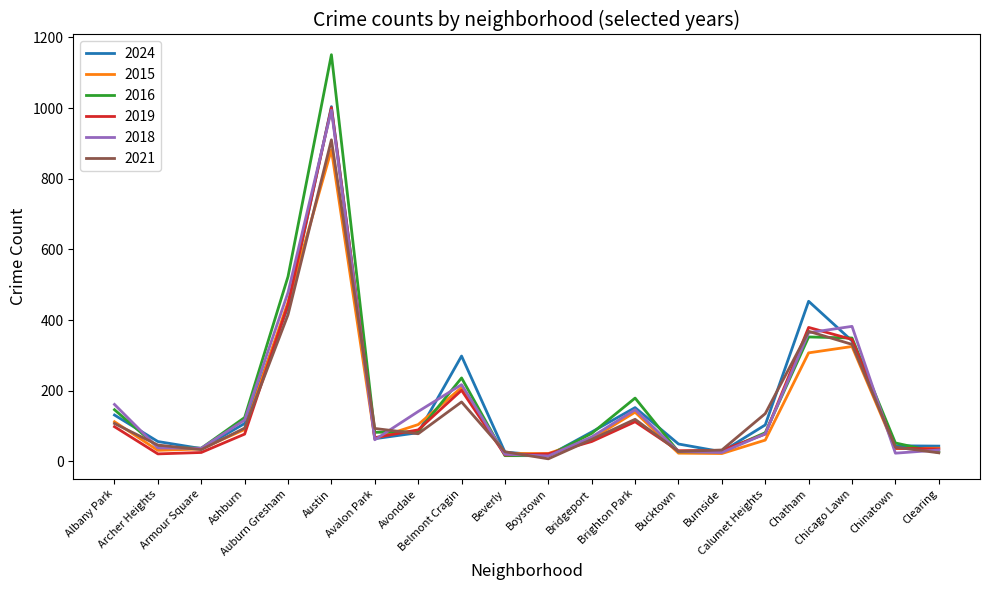

What is the maximum value shown in the chart?

1151